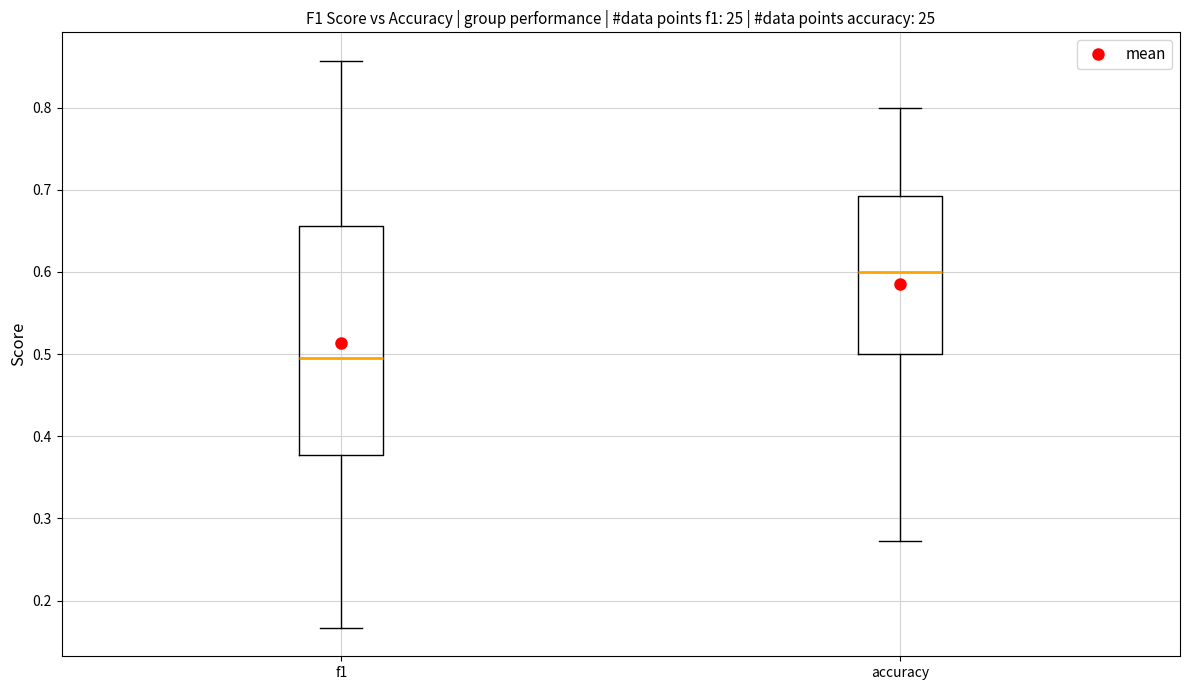

Comparing the boxes themselves (not the whiskers), which one is the tallest?

f1